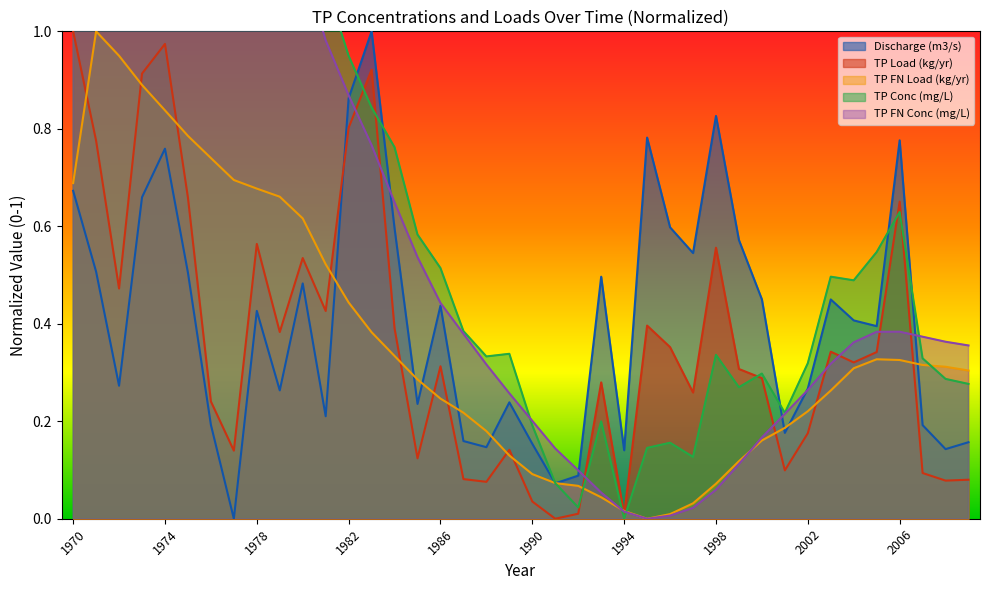

How many lines are shown in the chart?

5